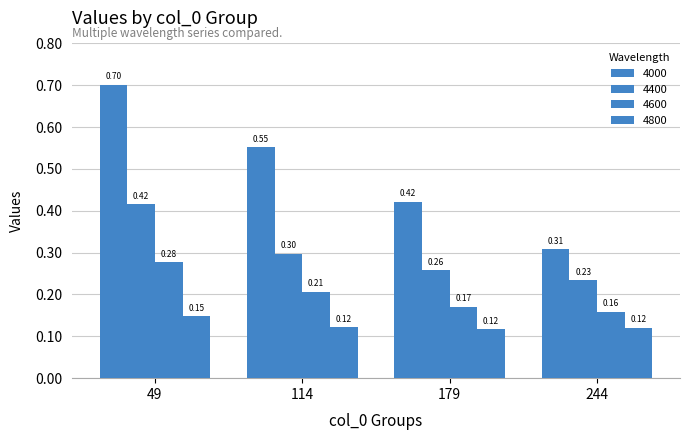

Which category has the highest value across all series?

49